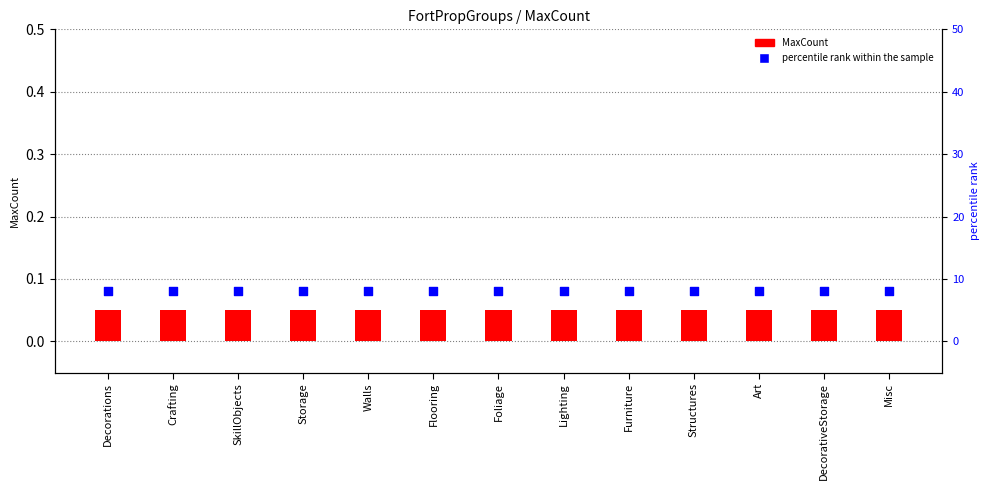

Which series has the largest total across all categories?

percentile rank within the sample